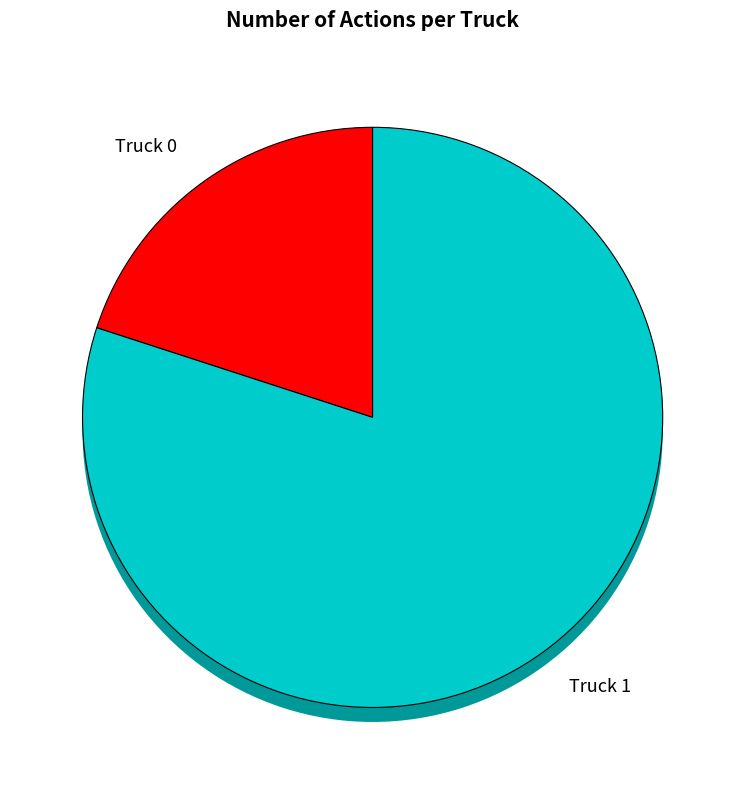

What percentage is the Truck 1 slice, to the nearest percent?

80%